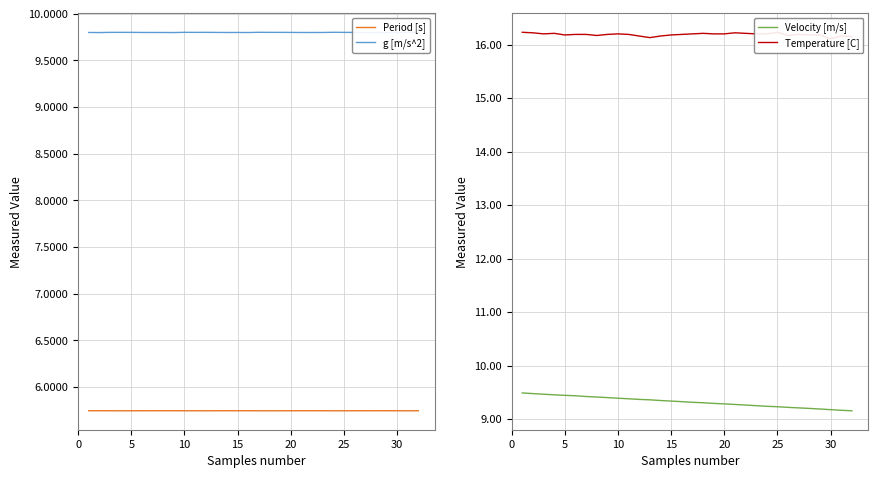

What is the lowest value of the Period [s] series?

5.7